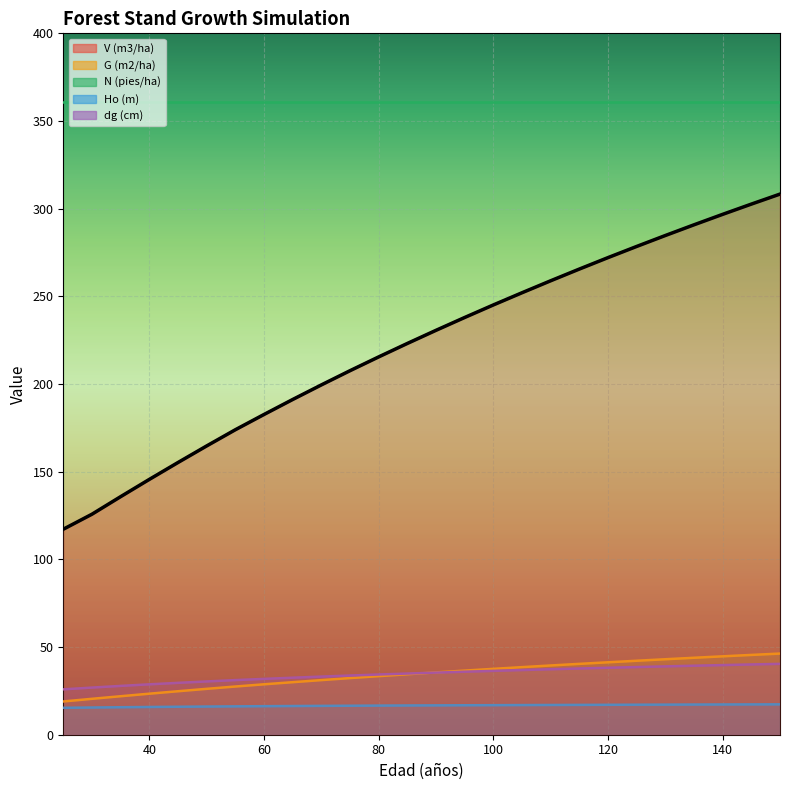

True or false: dg (cm) and Ho (m) intersect in this chart.

False